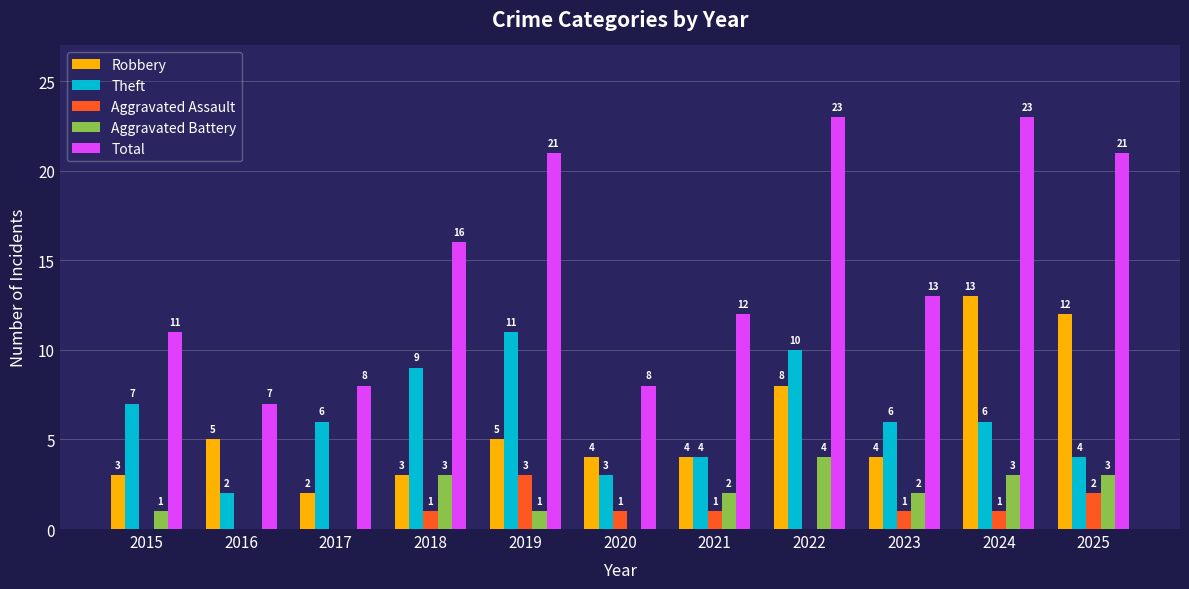

Which series changed the most between 2016 and 2023?

Total